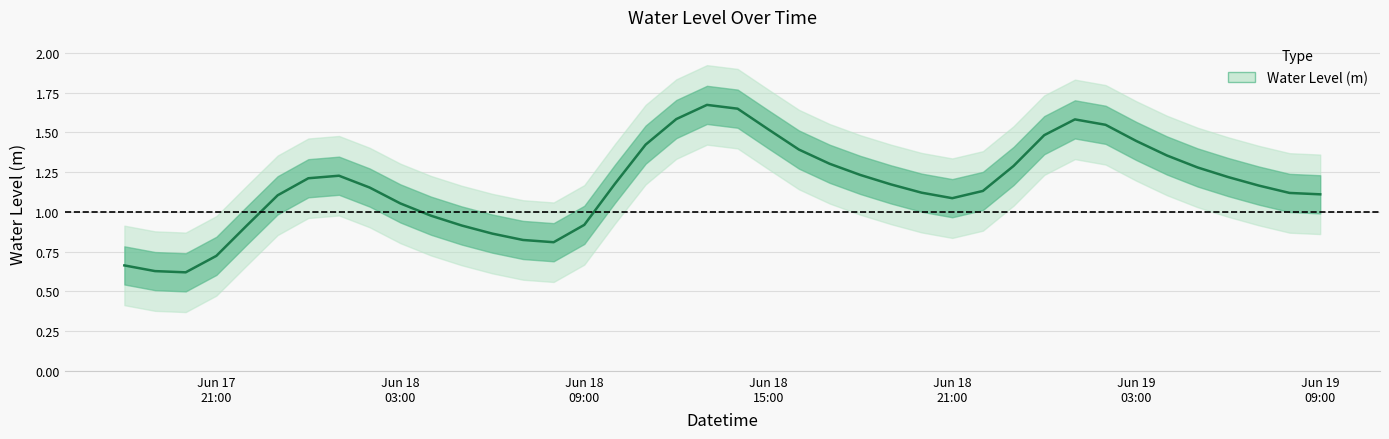

At which category does the data reach its first local valley?

2023-06-17 20:00:00